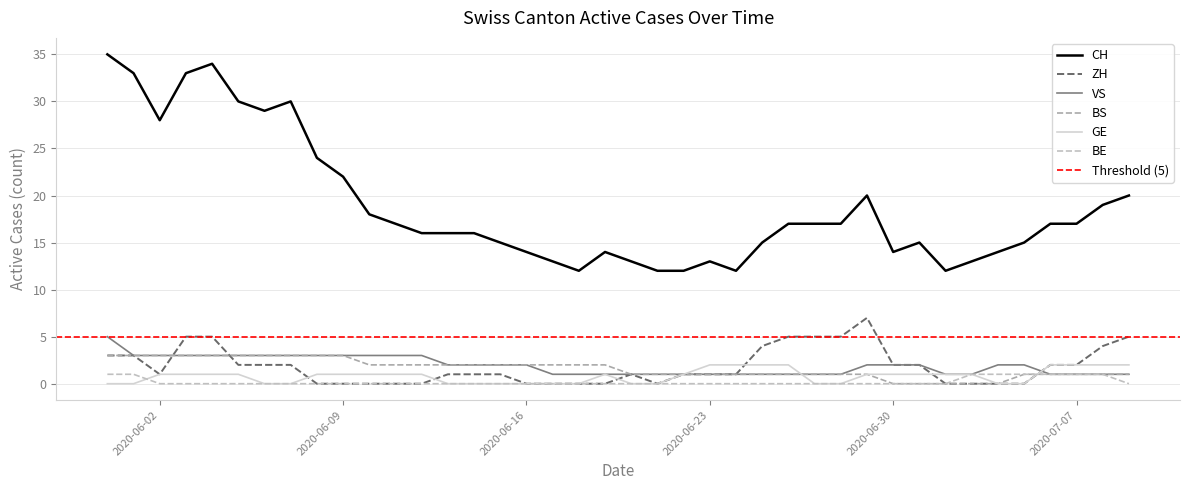

True or false: GE has a value of 1 at 2020-06-12.

True